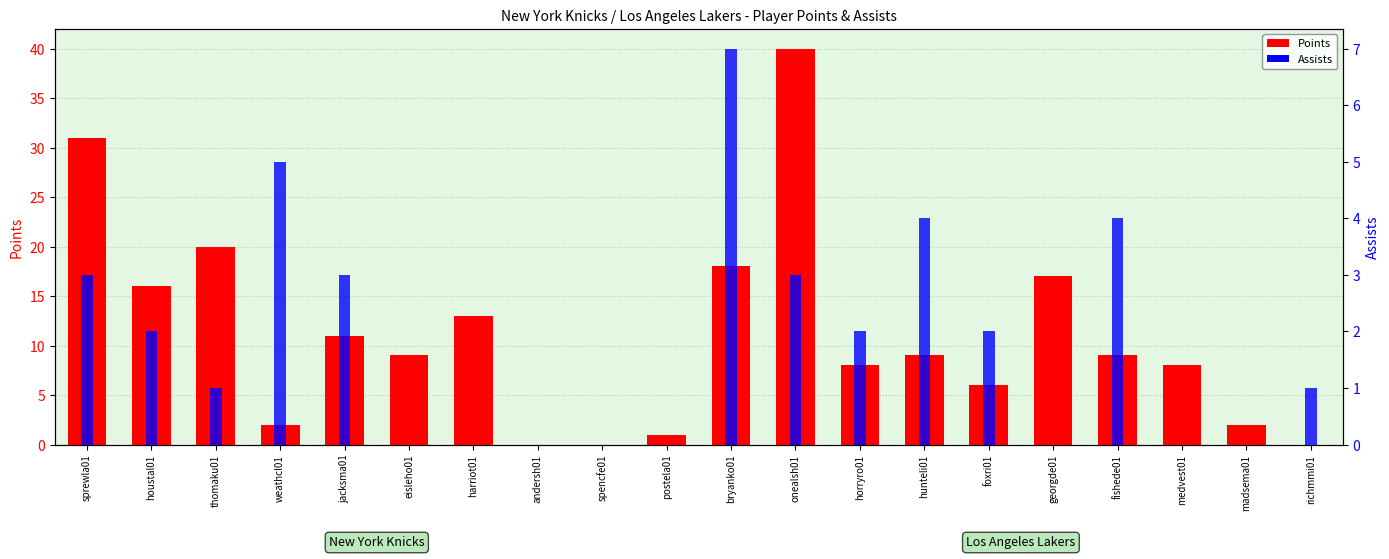

The value of Points at eisleho01 is 13. True or false?

False